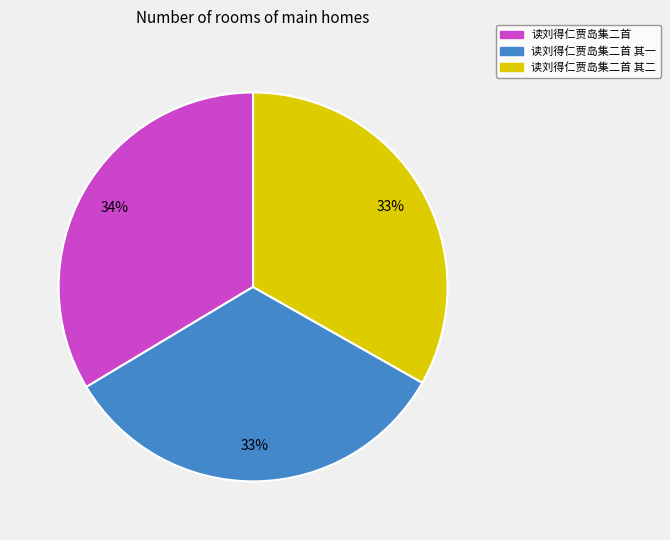

To the nearest percent, what is the average slice percentage?

33%